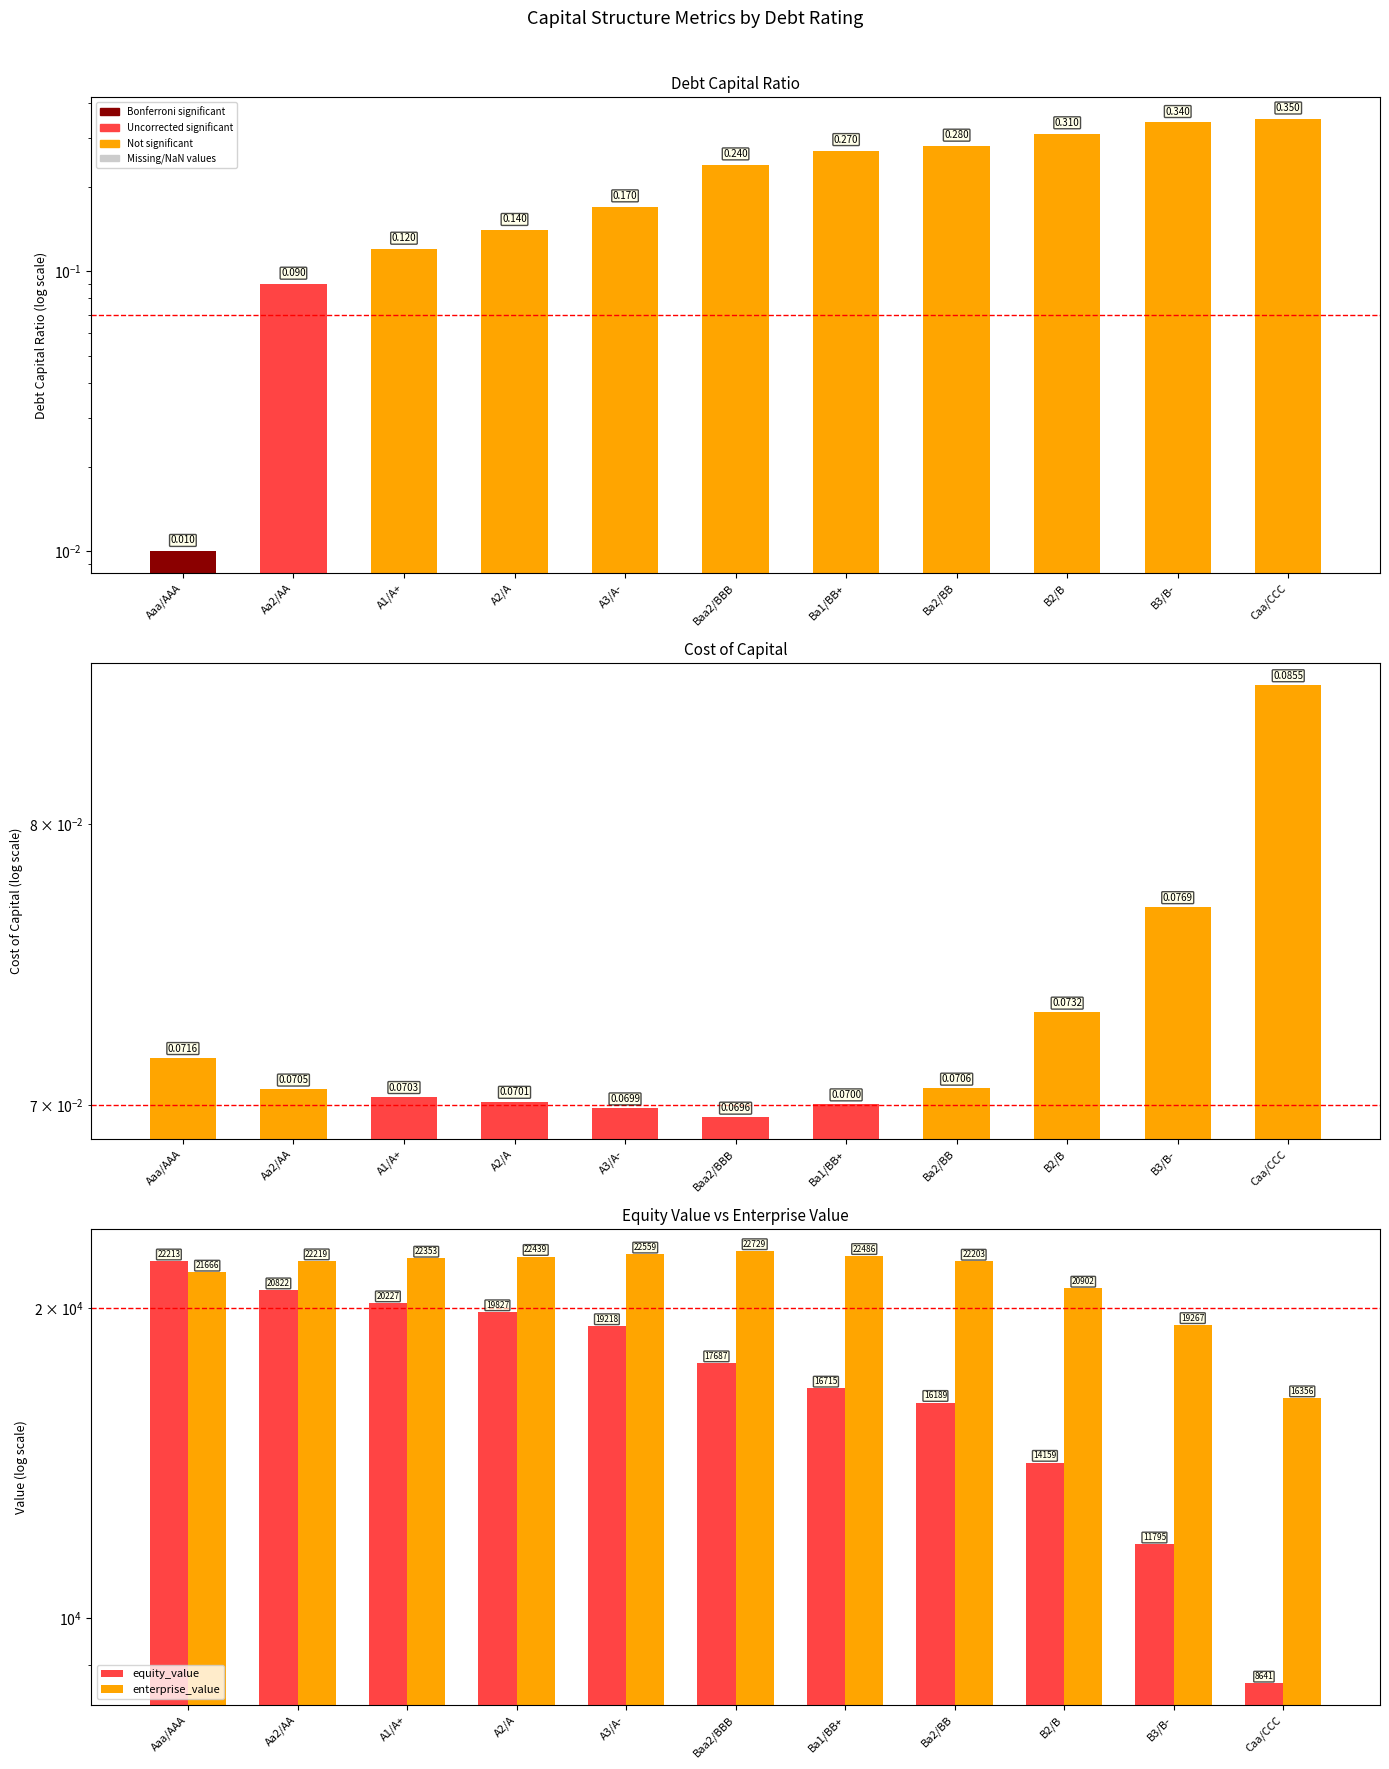

At which category does the chart reach its peak across all series?

Baa2/BBB